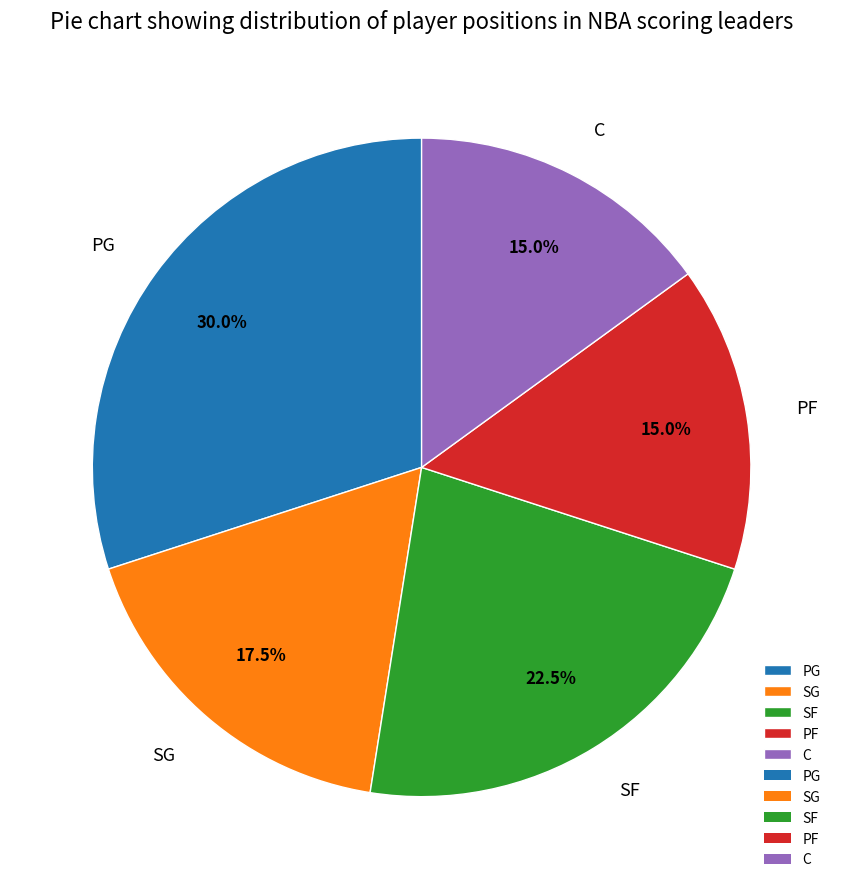

Which category has the biggest portion of the pie?

PG